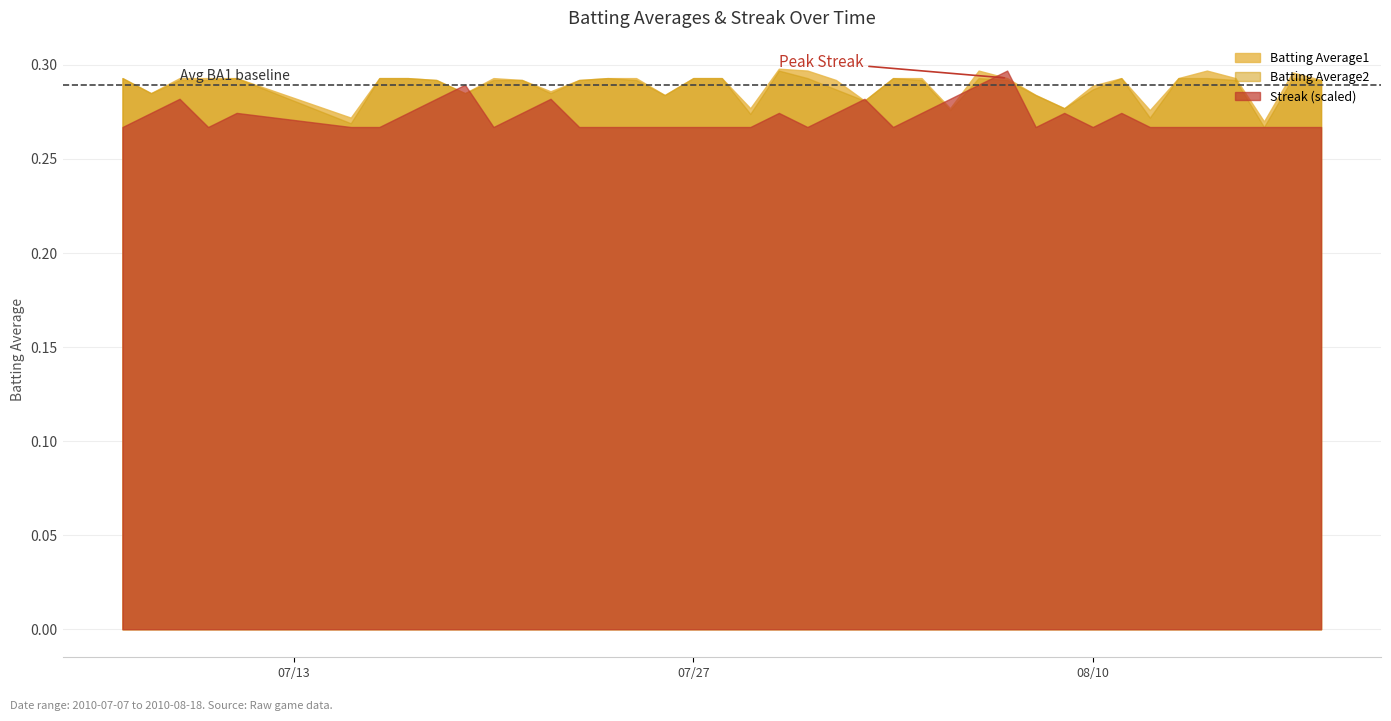

Which label corresponds to the largest value in the chart?

2010-08-07